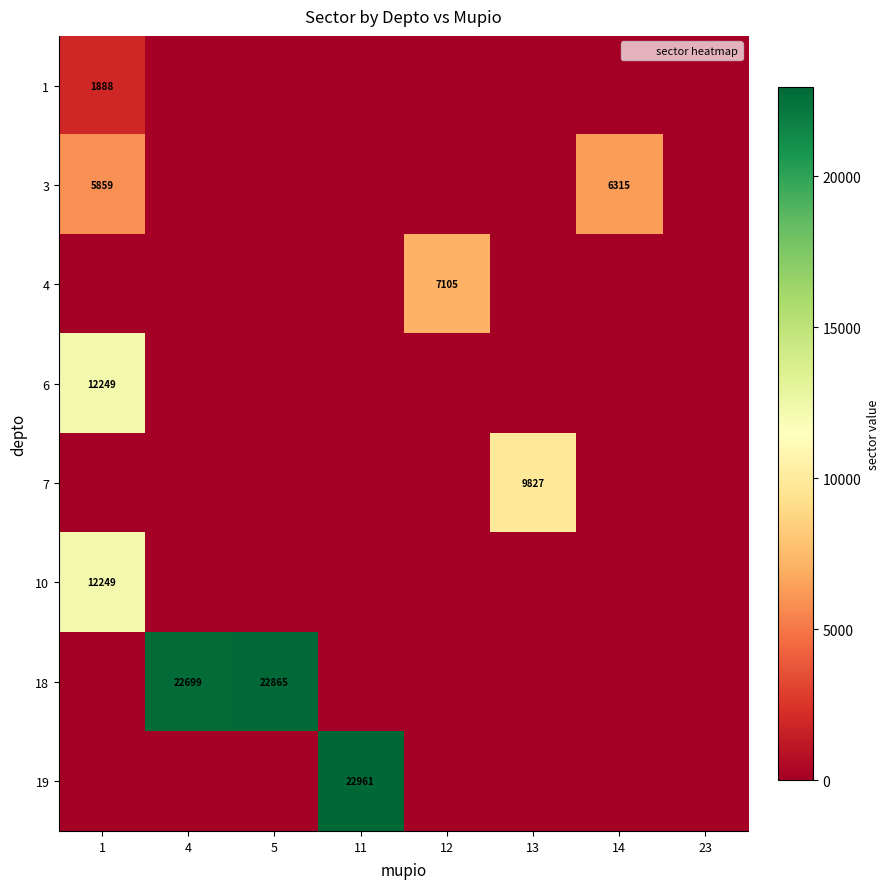

List the series in order of their peak value, lowest first.

1, 3, 4, 7, 6, 10, 18, 19